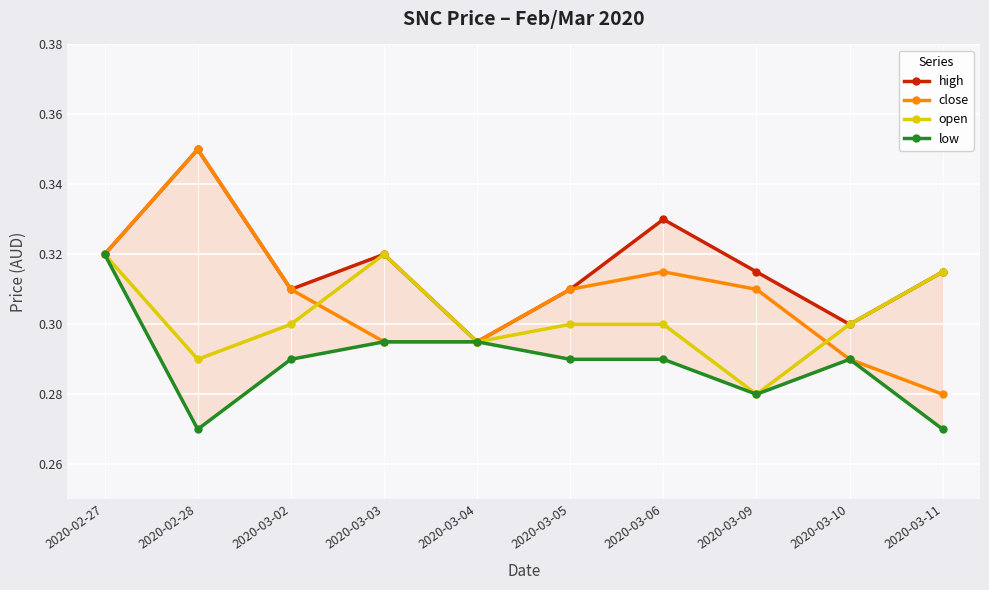

What are all the series names shown in the legend?

high, close, open, low